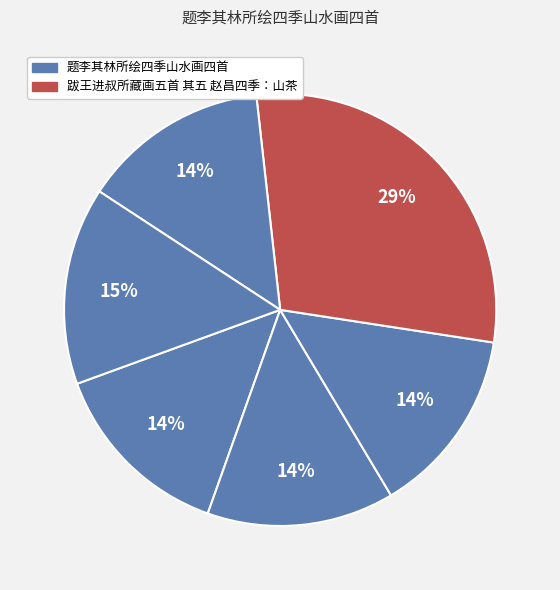

How many segments does this pie chart have?

6